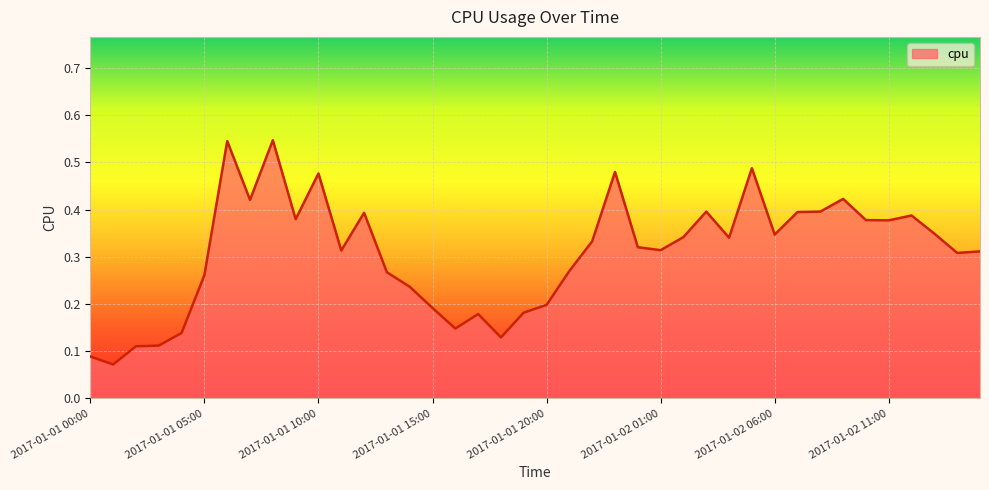

List the labels in order of value, largest first.

2017-01-01 08:00, 2017-01-01 06:00, 2017-01-02 05:00, 2017-01-01 23:00, 2017-01-01 10:00, 2017-01-02 09:00, 2017-01-01 07:00, 2017-01-02 03:00, 2017-01-02 08:00, 2017-01-02 07:00, 2017-01-01 12:00, 2017-01-02 12:00, 2017-01-01 09:00, 2017-01-02 10:00, 2017-01-02 11:00, 2017-01-02 13:00, 2017-01-02 06:00, 2017-01-02 02:00, 2017-01-02 04:00, 2017-01-01 22:00, 2017-01-02 00:00, 2017-01-02 01:00, 2017-01-01 11:00, 2017-01-02 15:00, 2017-01-02 14:00, 2017-01-01 21:00, 2017-01-01 13:00, 2017-01-01 05:00, 2017-01-01 14:00, 2017-01-01 20:00, 2017-01-01 15:00, 2017-01-01 19:00, 2017-01-01 17:00, 2017-01-01 16:00, 2017-01-01 04:00, 2017-01-01 18:00, 2017-01-01 03:00, 2017-01-01 02:00, 2017-01-01 00:00, 2017-01-01 01:00